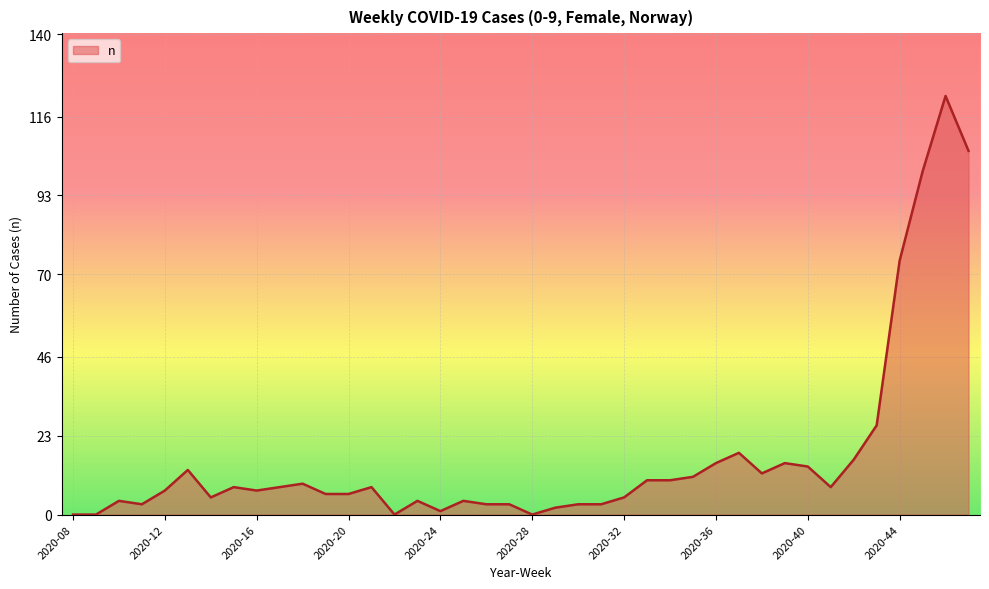

What is the difference between the maximum and minimum values?

122